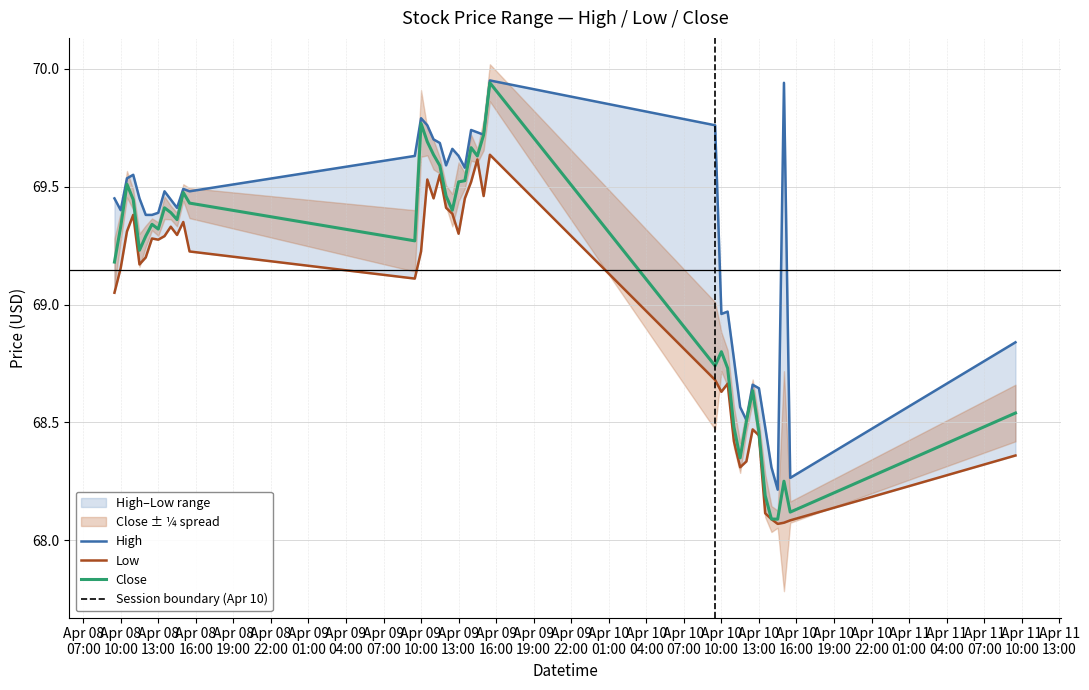

At how many categories does at least one series exceed 68?

40